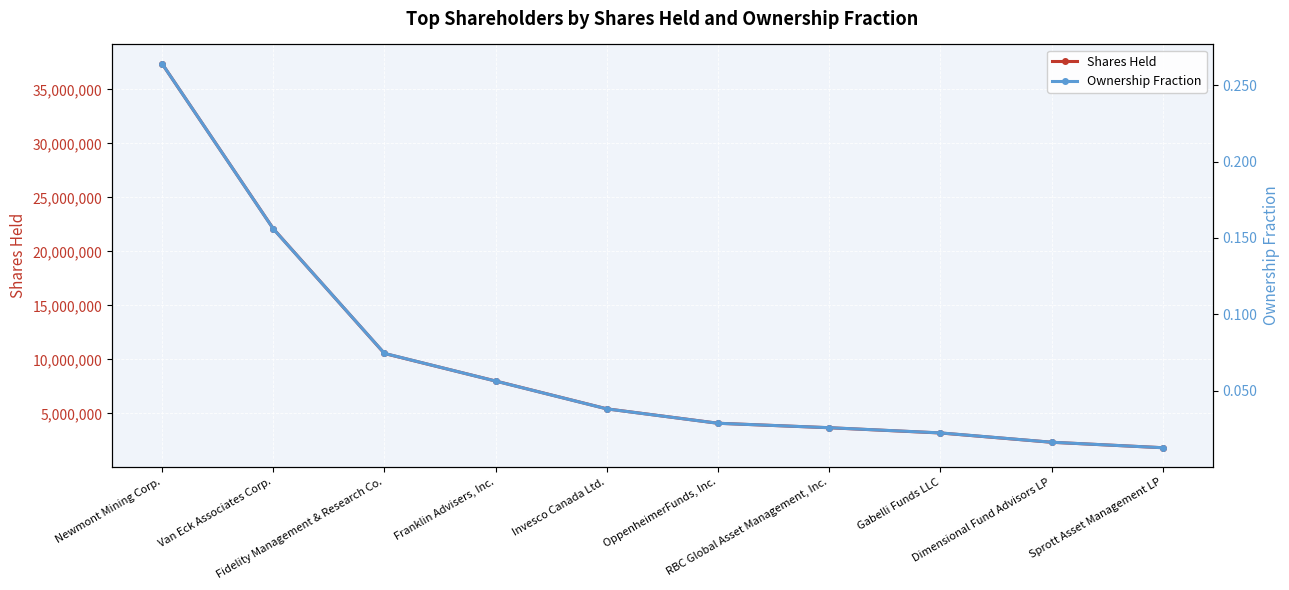

List the labels in order of Ownership Fraction value, largest first.

Newmont Mining Corp., Van Eck Associates Corp., Fidelity Management & Research Co., Franklin Advisers, Inc., Invesco Canada Ltd., OppenheimerFunds, Inc., RBC Global Asset Management, Inc., Gabelli Funds LLC, Dimensional Fund Advisors LP, Sprott Asset Management LP